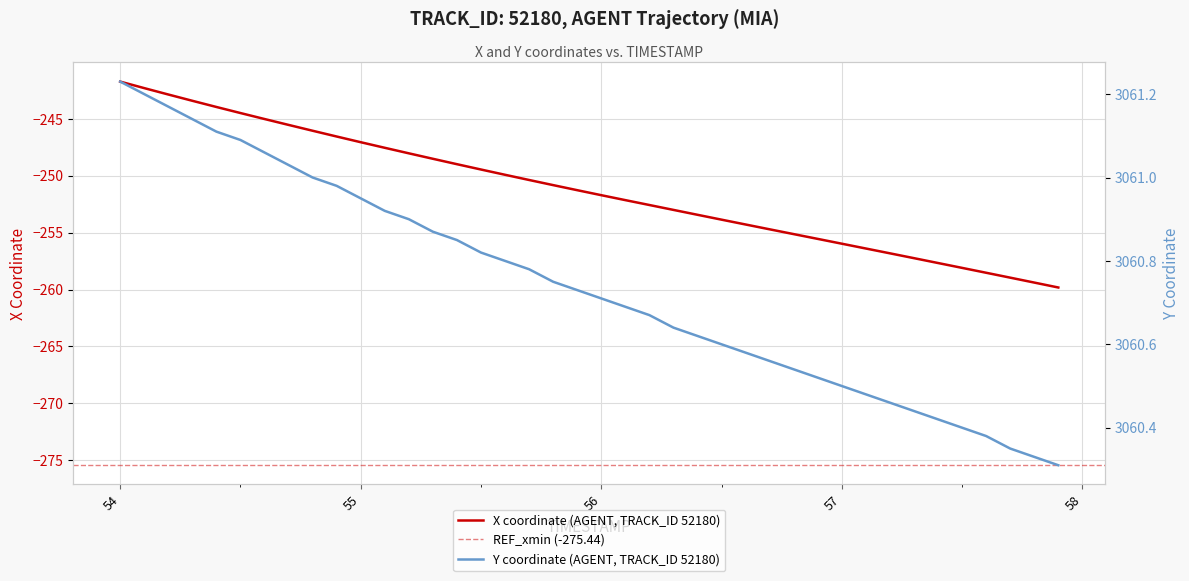

The value of X coordinate (AGENT, TRACK_ID 52180) at 55 is -160.2. True or false?

False